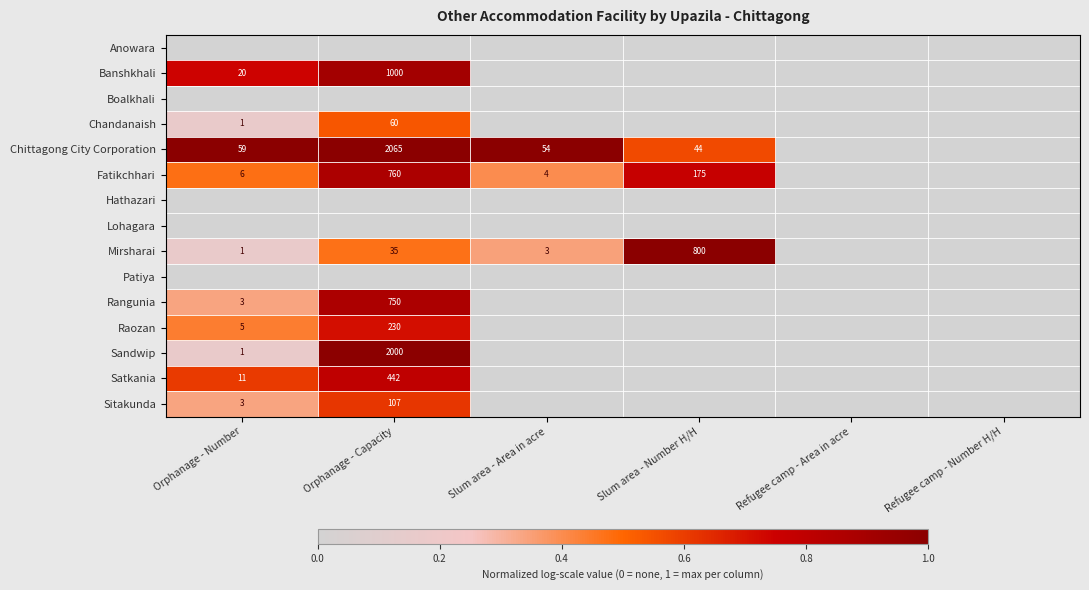

What is the difference between the Banshkhali values at Orphanage - Number and Orphanage - Capacity?

980